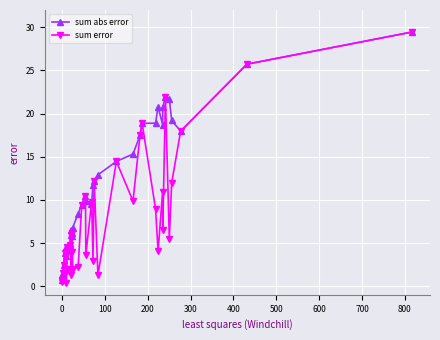

What is the maximum value shown in the chart?

29.5